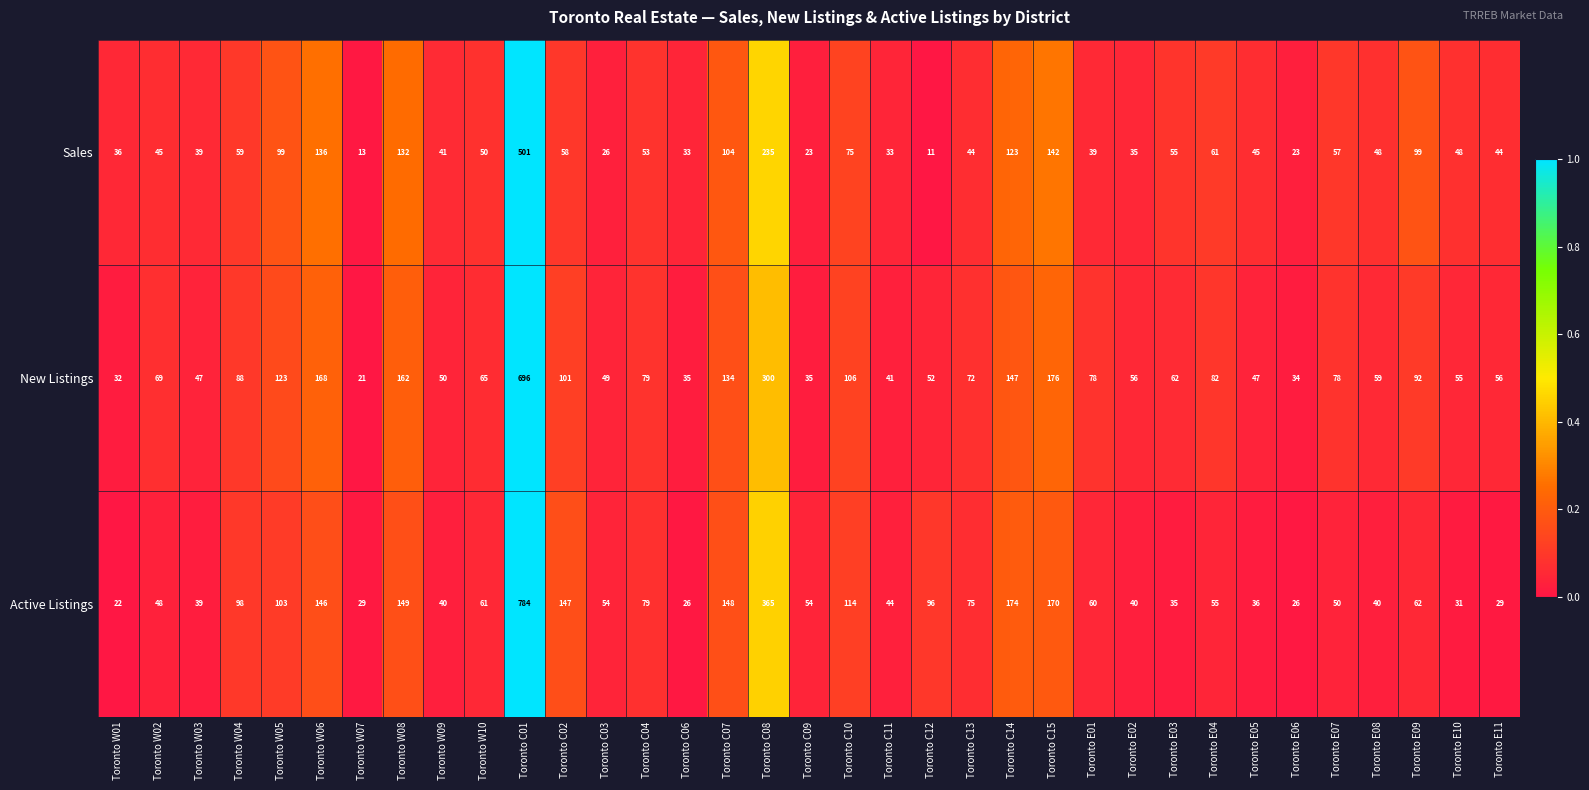

The Sales series shows 39 at Toronto W04. True or false?

False